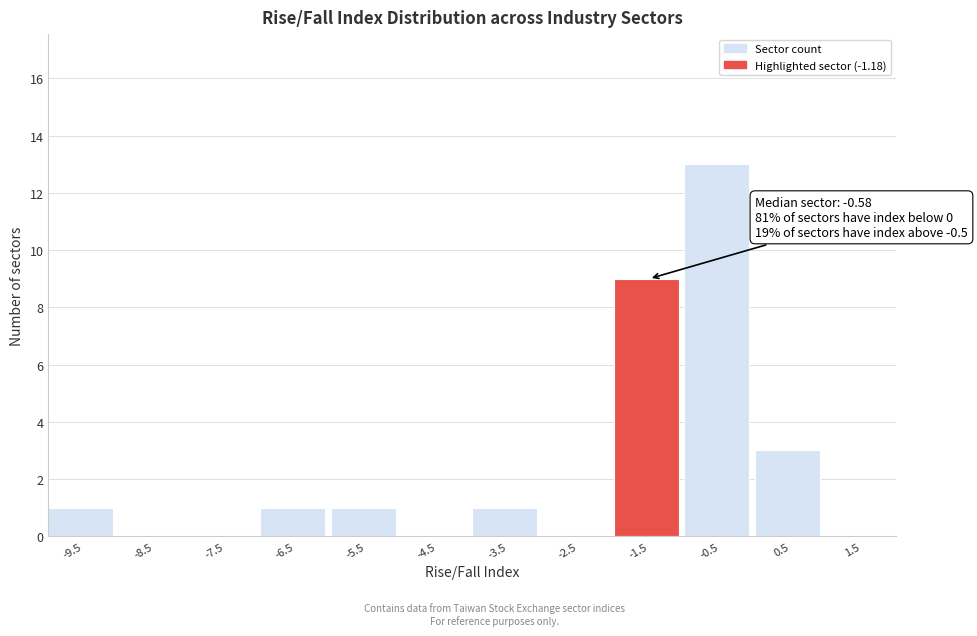

Over which range of the x-axis is the bar tallest?

-1 to 0